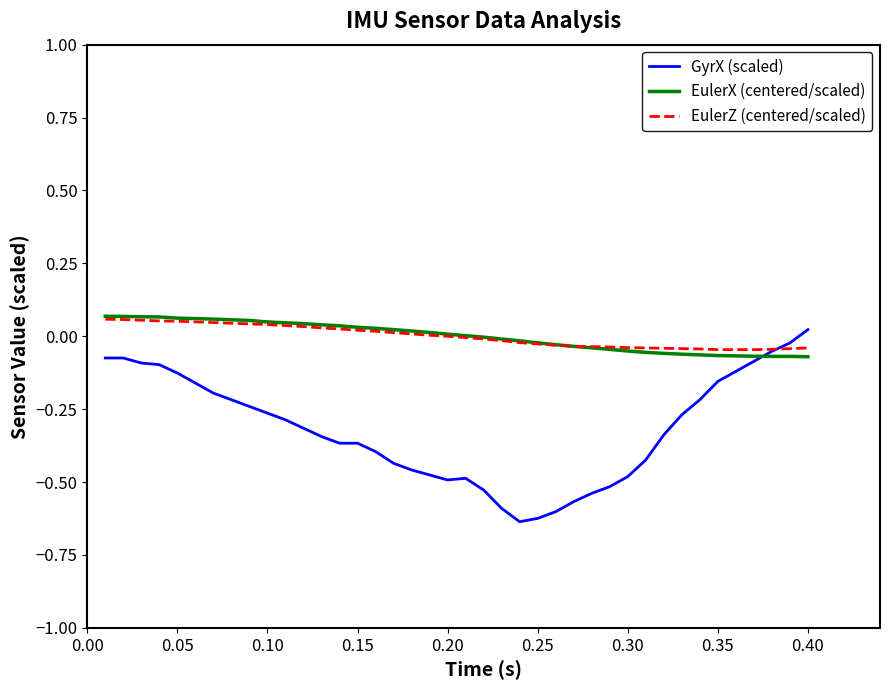

Which series has the largest range (max minus min)?

GyrX (scaled)